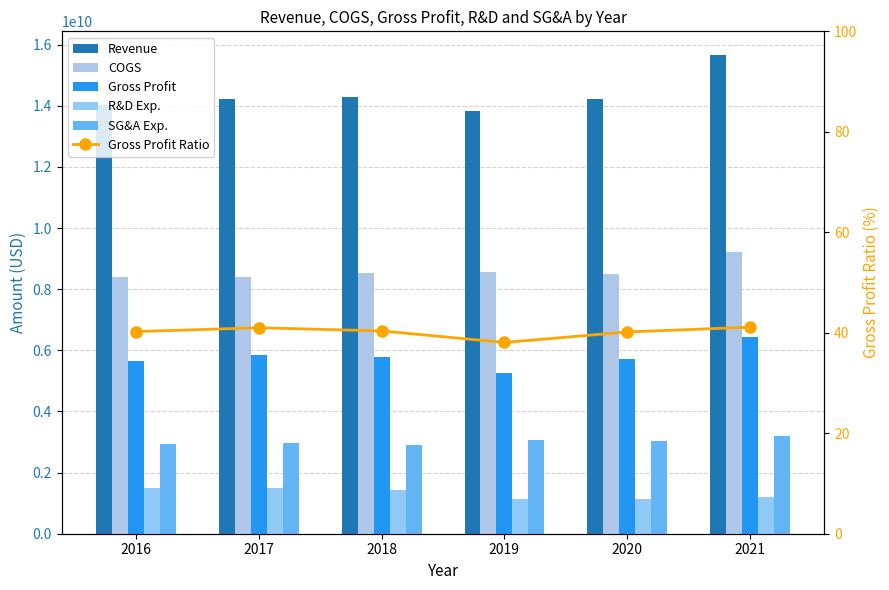

Which series changed the most between 2019 and 2021?

Revenue